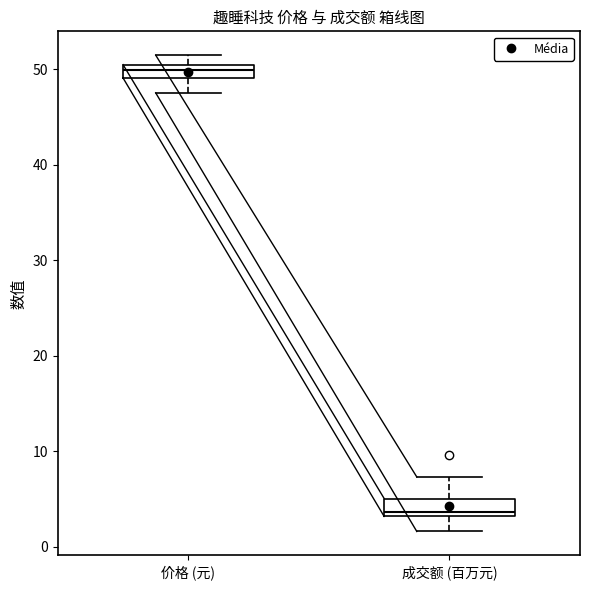

Which box has the highest median line?

价格 (元)